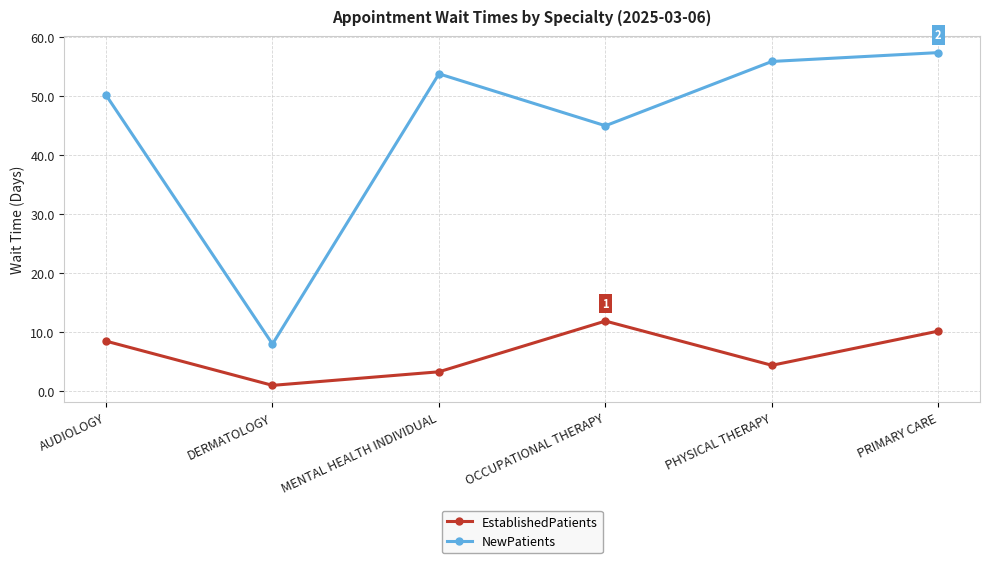

How many series are shown in this chart?

2